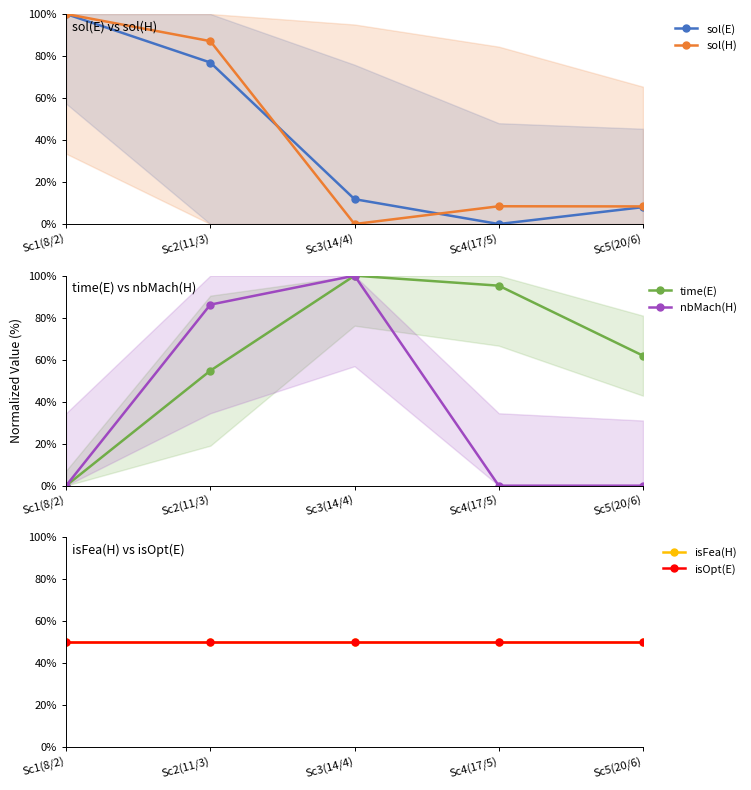

Reading left to right, list all the values displayed in this chart.

sol(E): 100.0	76.9	11.8	0.0	8.0
sol(H): 100.0	87.1	0.0	8.5	8.4
time(E): 0.0	54.8	100.0	95.2	61.9
nbMach(H): 0.0	86.2	100.0	0.0	0.0
isFea(H): 50.0	50.0	50.0	50.0	50.0
isOpt(E): 50.0	50.0	50.0	50.0	50.0